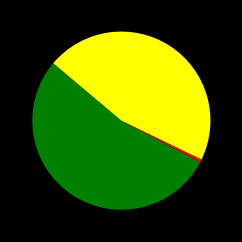

Does any single category account for the majority?

Yes